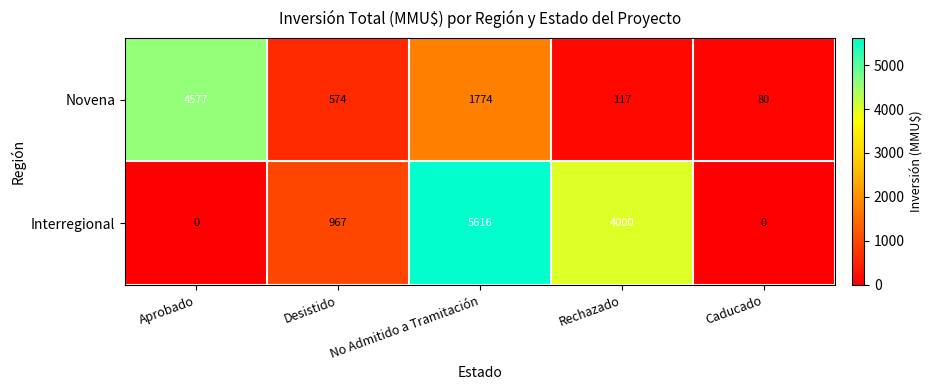

Count the Interregional values in the range 0 to 4000.

4